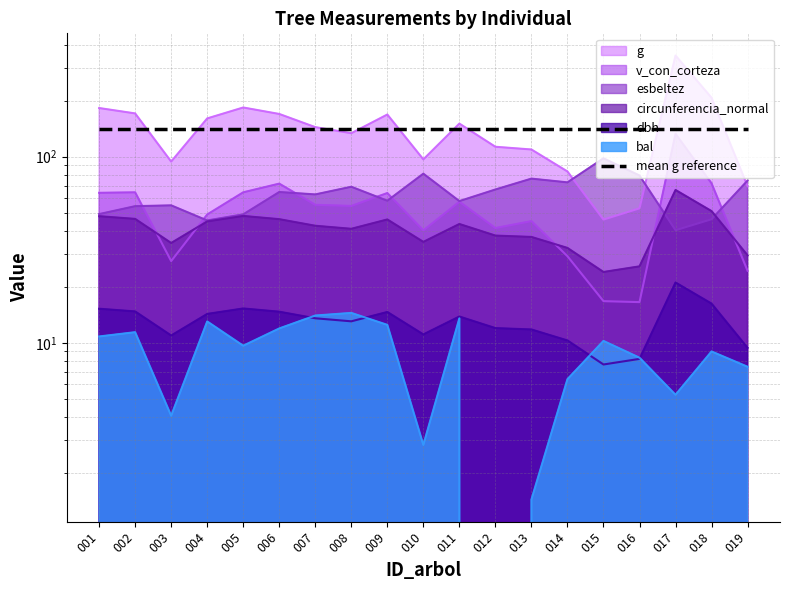

True or false: g has more than 2 interior local peaks.

True